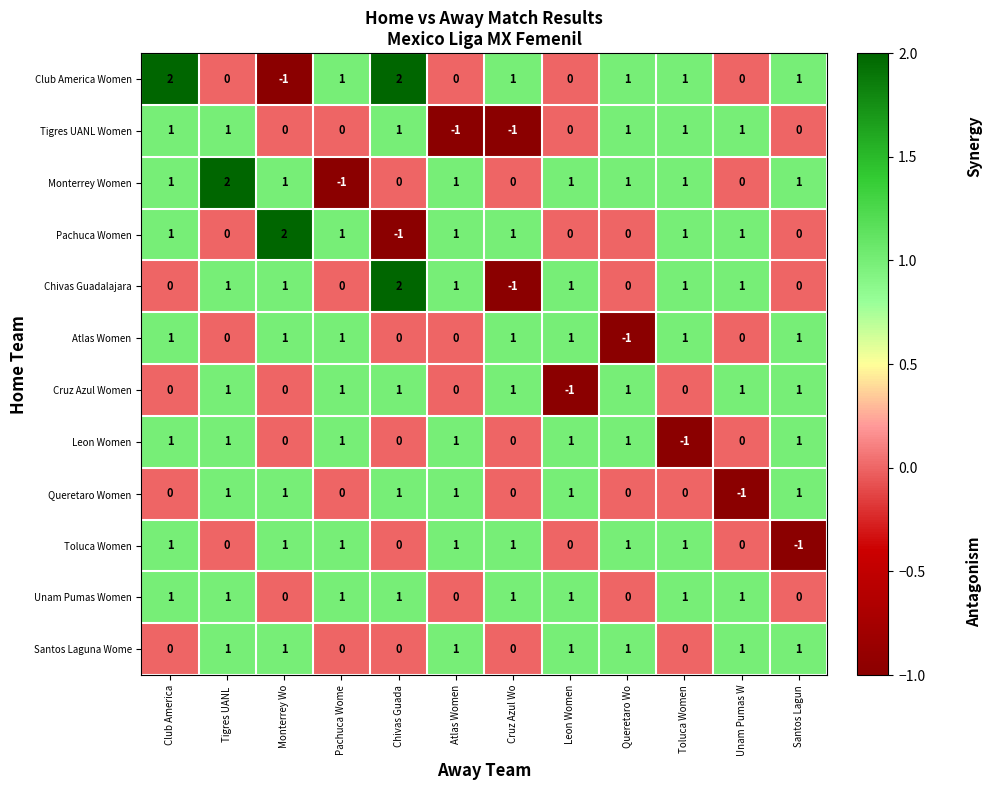

How many Atlas Women values are between 0 and 1?

11